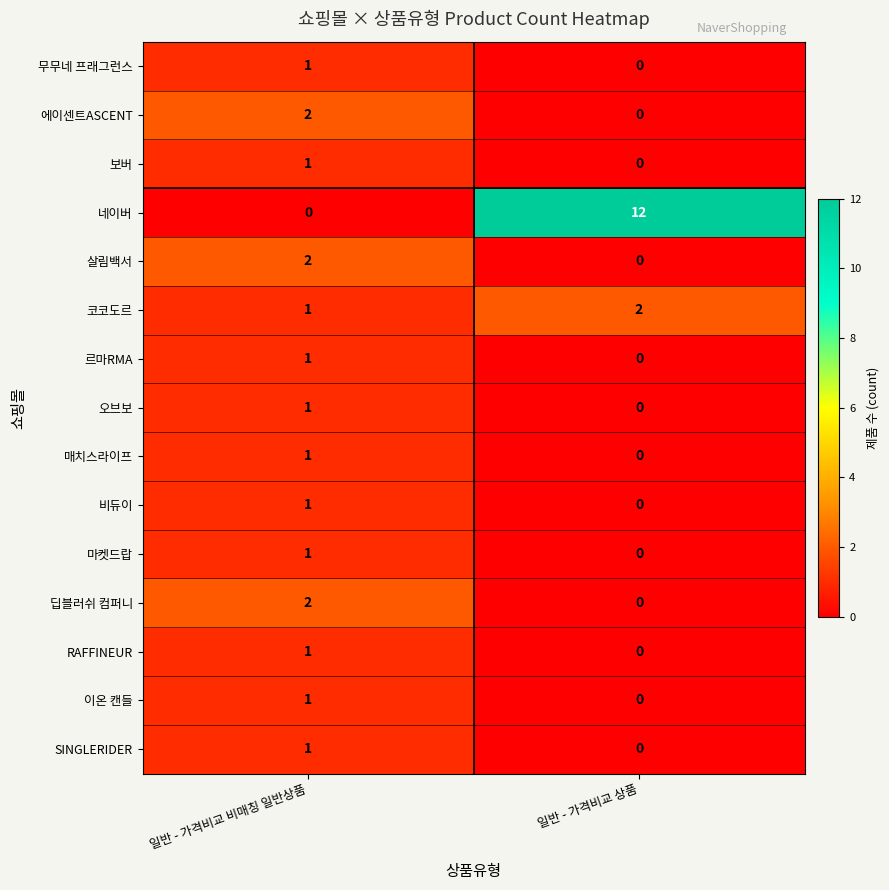

The 보버 series shows 0 at 일반 - 가격비교 상품. True or false?

True